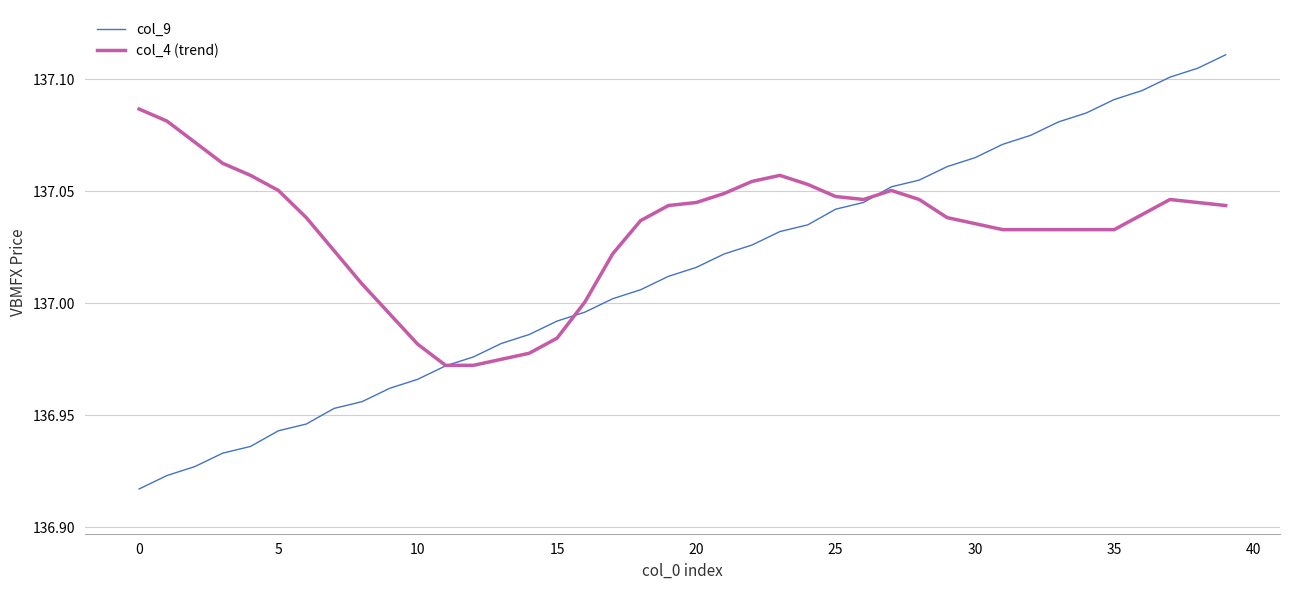

Does the chart display data point markers on the line(s)?

No